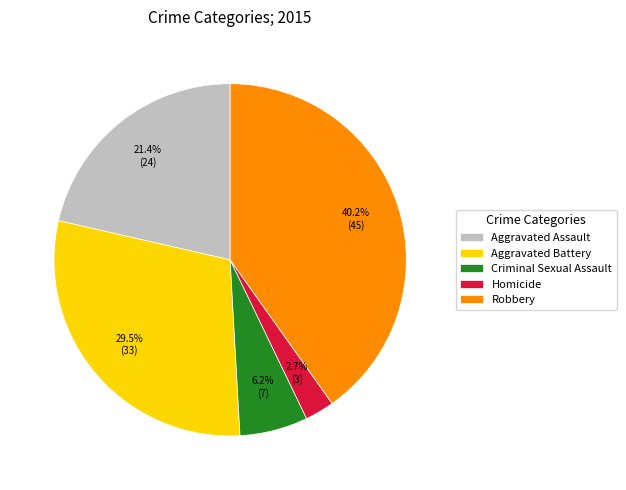

What percentage do Homicide and Aggravated Assault together represent?

24.1%